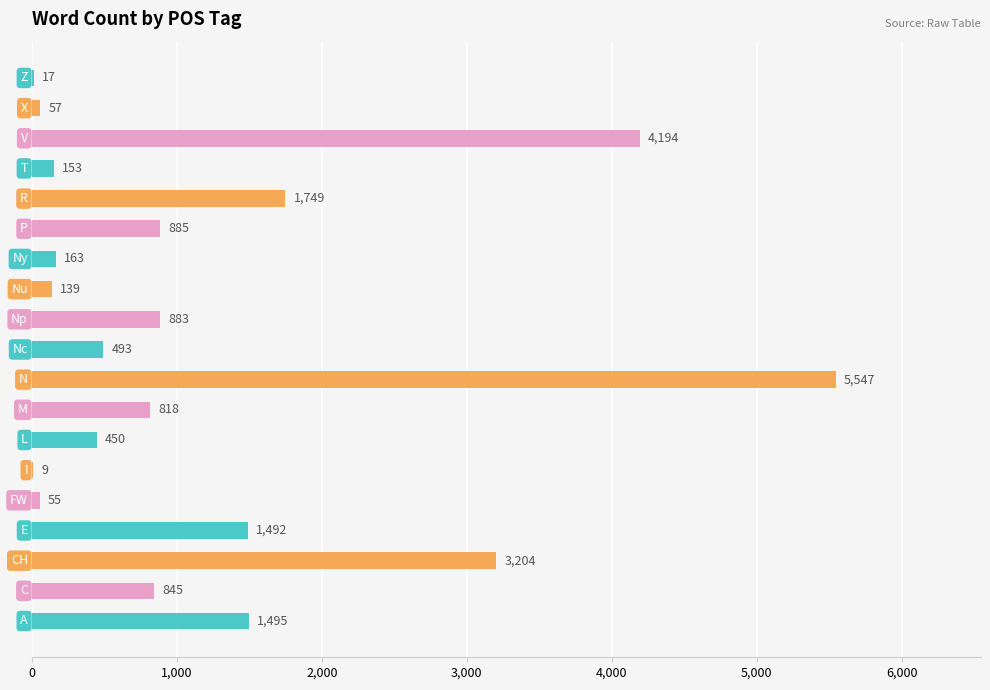

What is the greatest value displayed?

5547